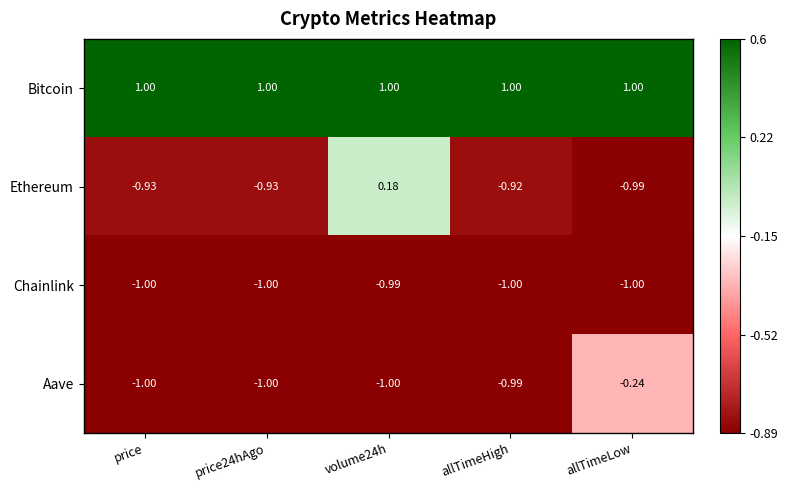

At which label is Aave closest to 0?

allTimeLow